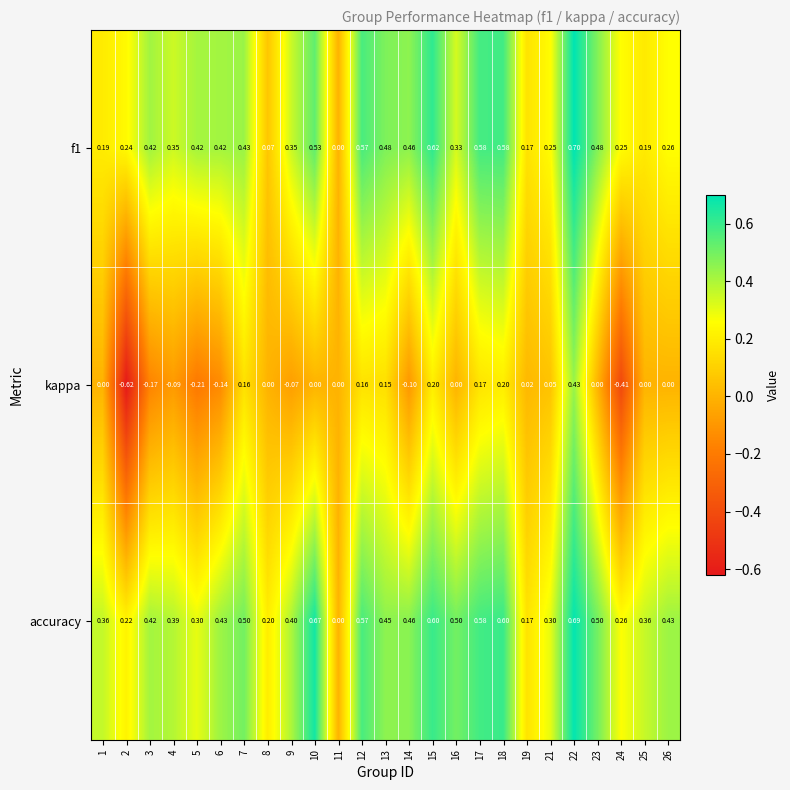

What is the maximum value shown in the chart?

0.7